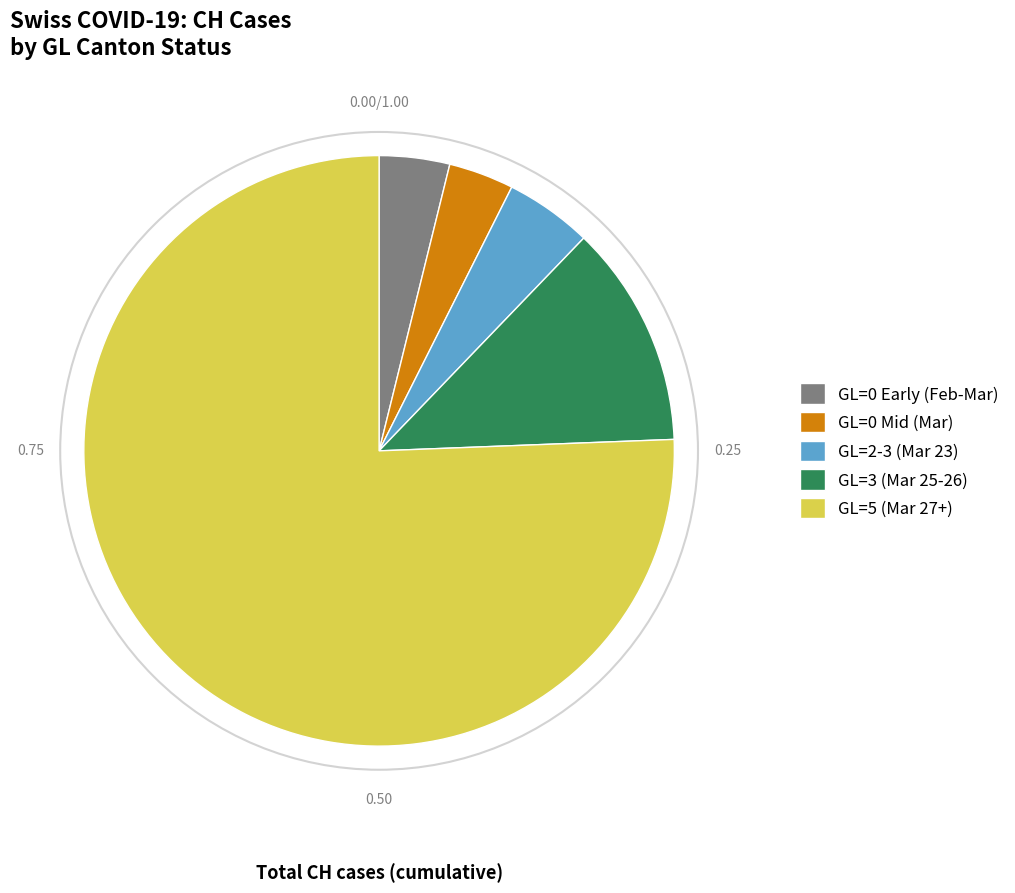

What is the ratio of the value at GL=0 Early (Feb-Mar) to the value at GL=0 Mid (Mar)?

1.1